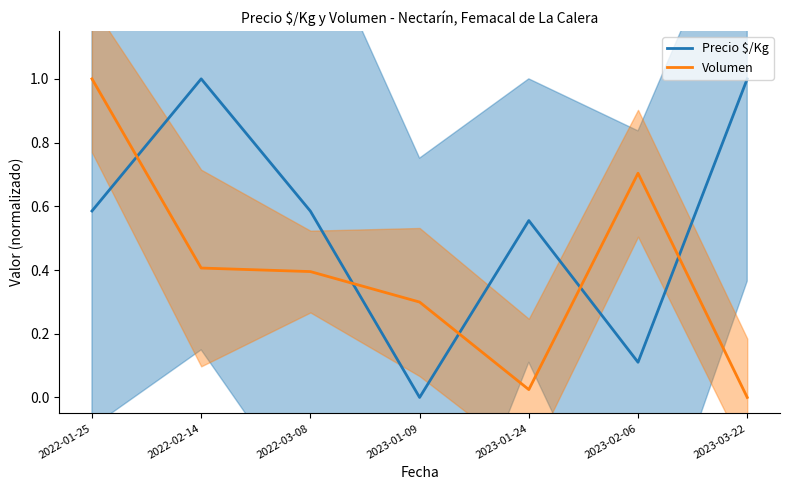

Which series has the widest spread of values?

Precio $/Kg